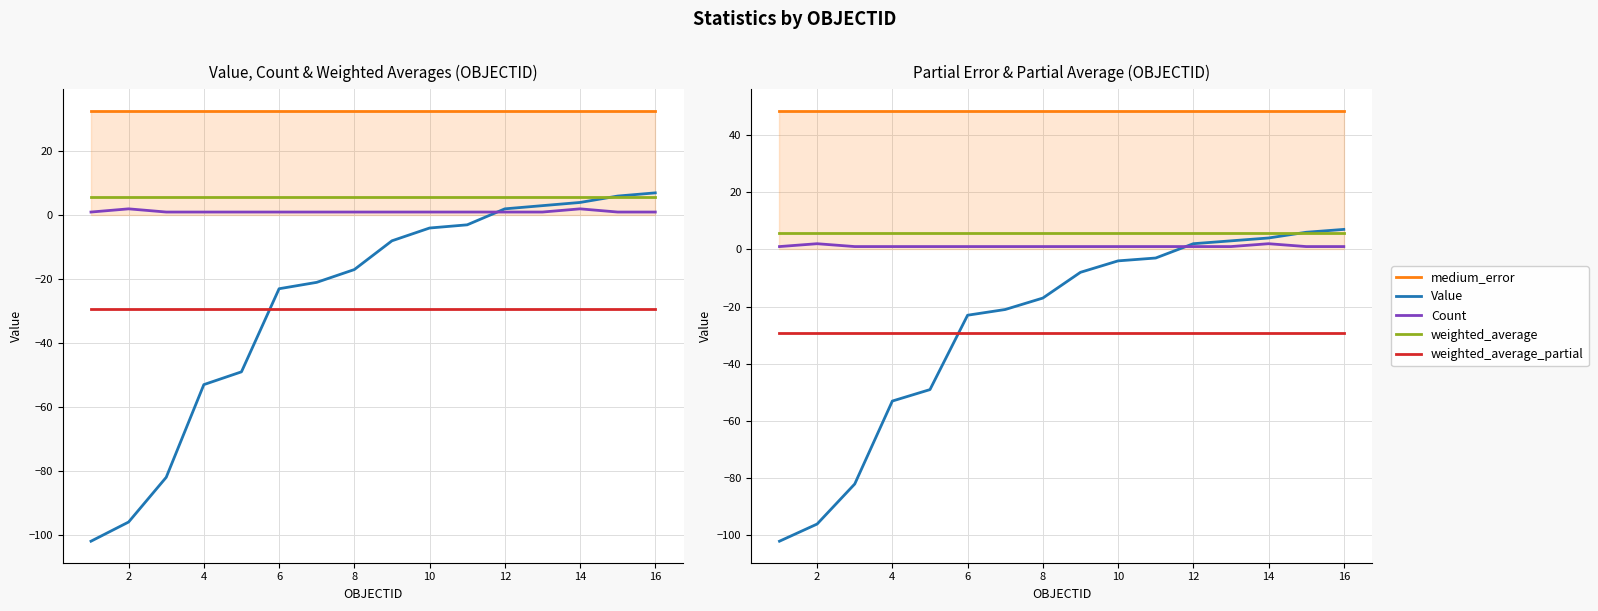

What is the difference between the highest and lowest values at 14?

77.8